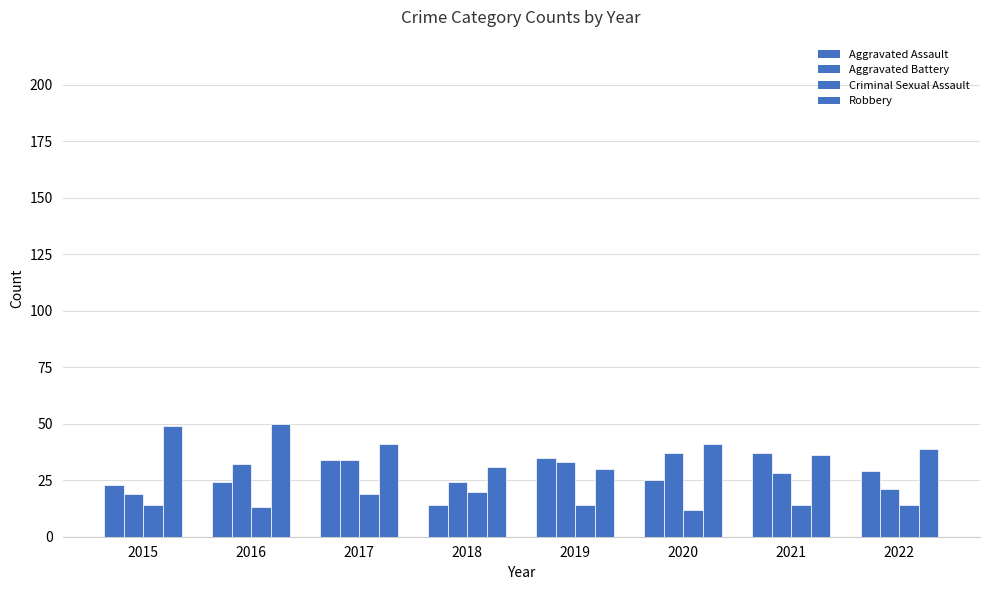

How many bars are there in each group?

4